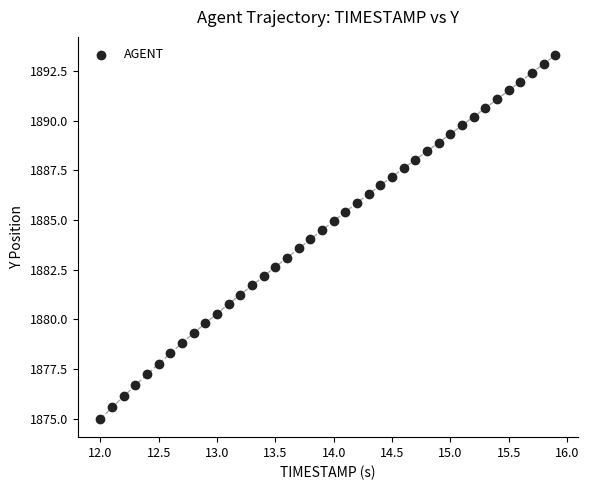

What is the range of X values (max minus min)?

3.9